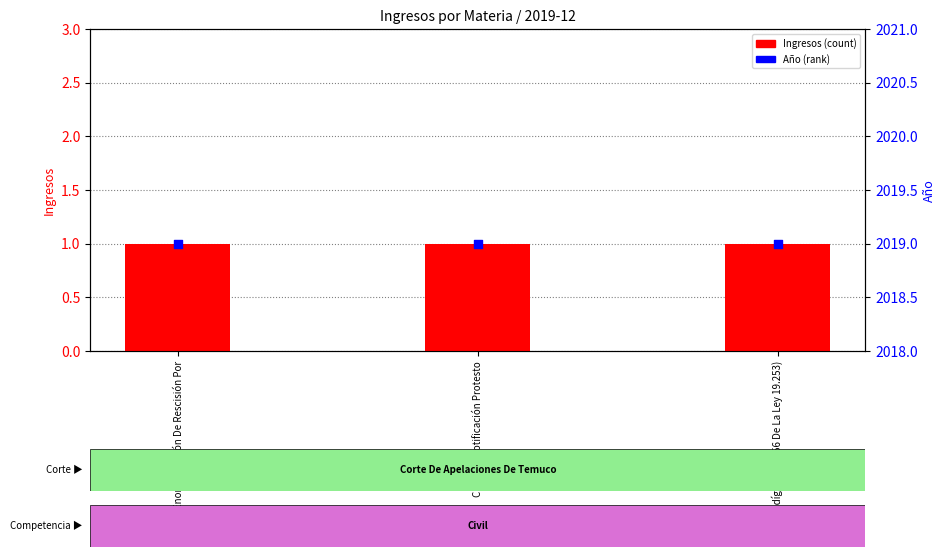

At how many categories does at least one series exceed 305?

3